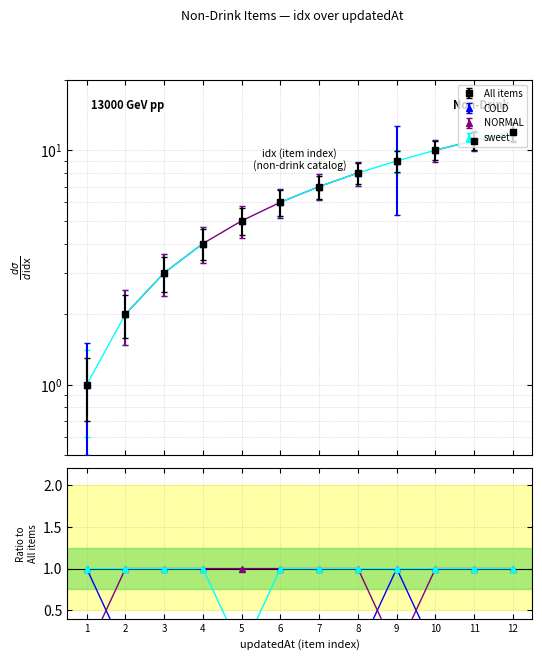

Count the sweet/All values in the range 1 to 2.

11